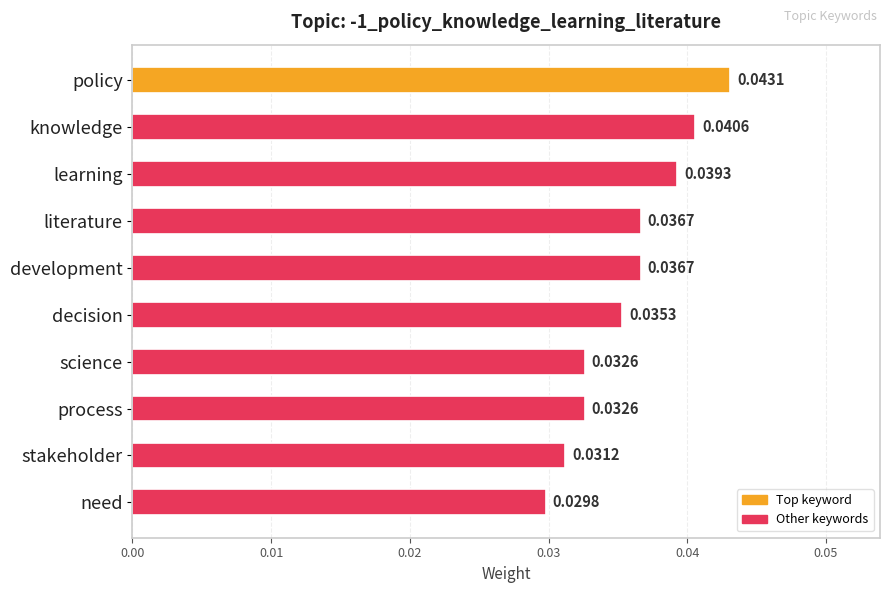

What is the label of the 1st bar from the bottom?

need